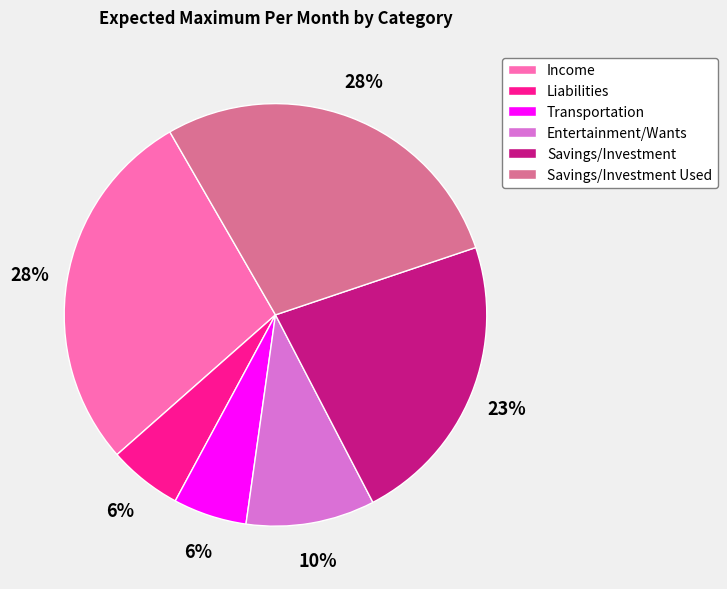

Is there any slice that represents more than half of the pie?

No